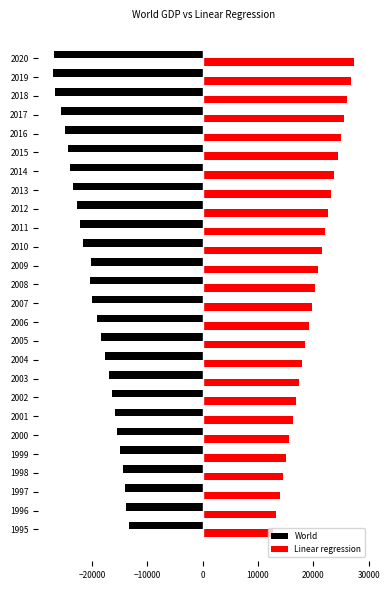

The World series shows -21571 at 2010. True or false?

True